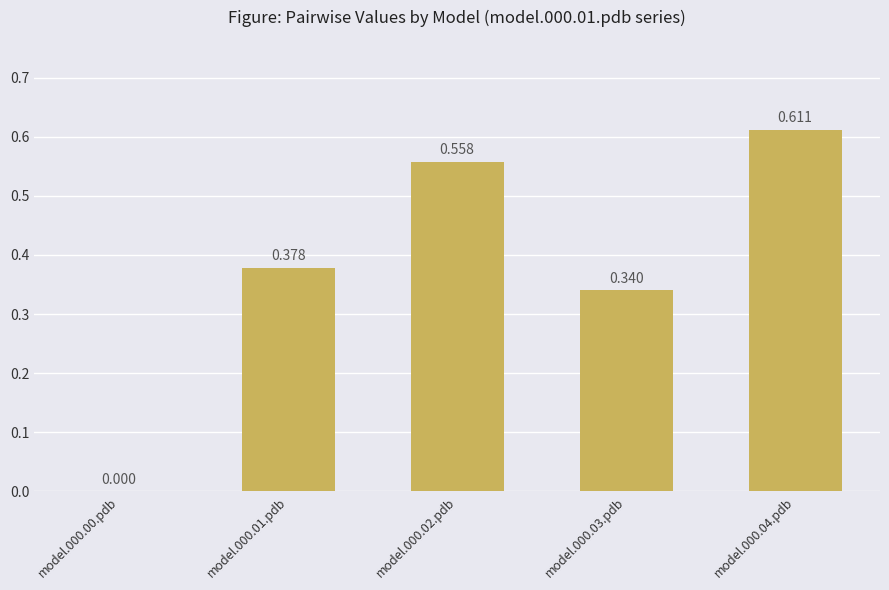

How many positive values are there?

4